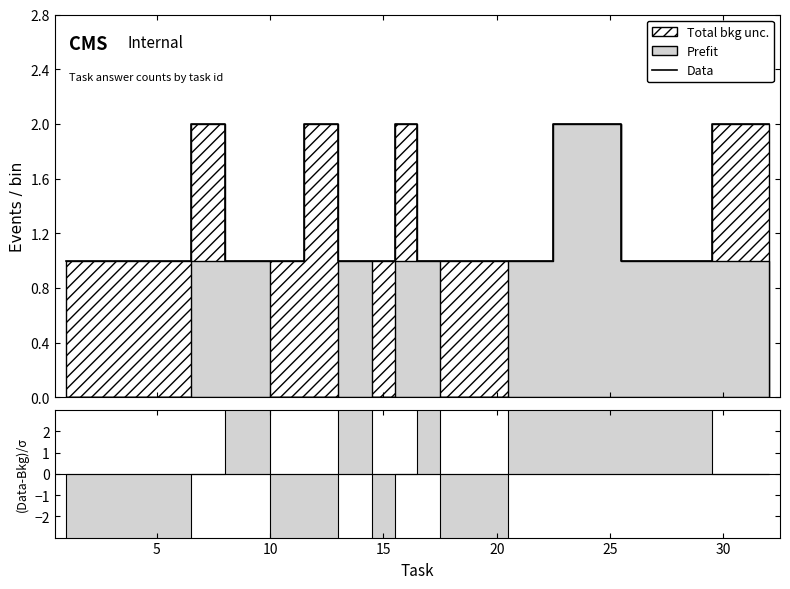

True or false: there are more than 0 points higher than both neighbors.

True